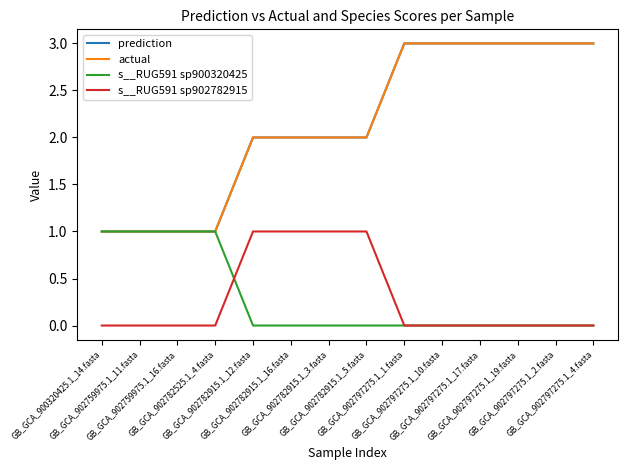

List the series in order of their peak value, highest first.

prediction, actual, s__RUG591 sp900320425, s__RUG591 sp902782915